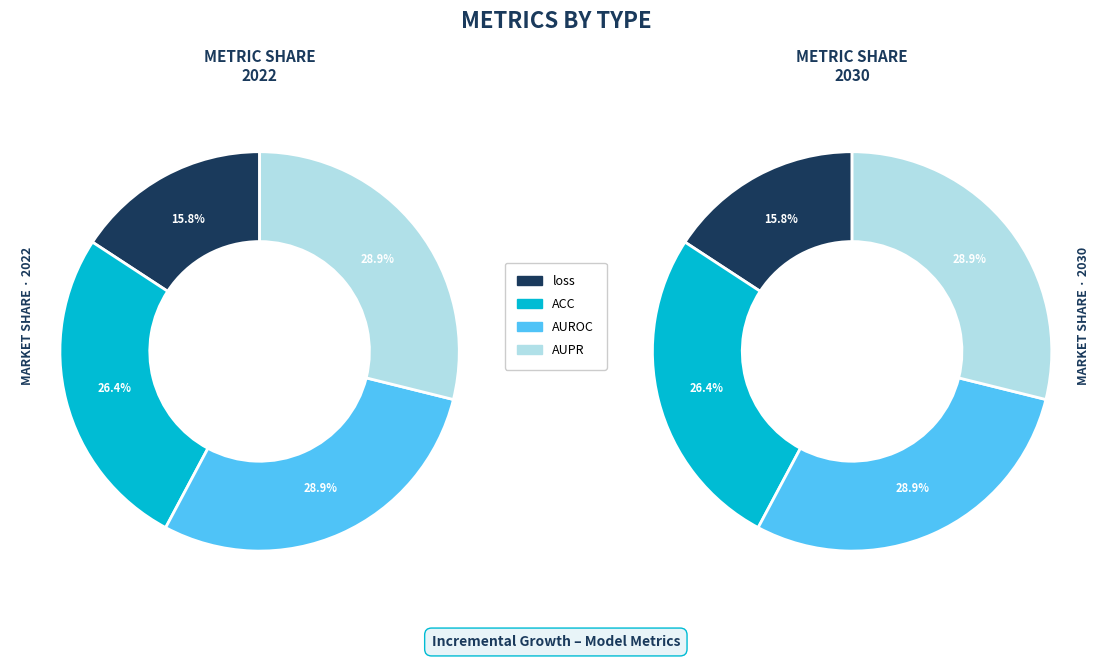

Does loss represent more than half of the total?

No